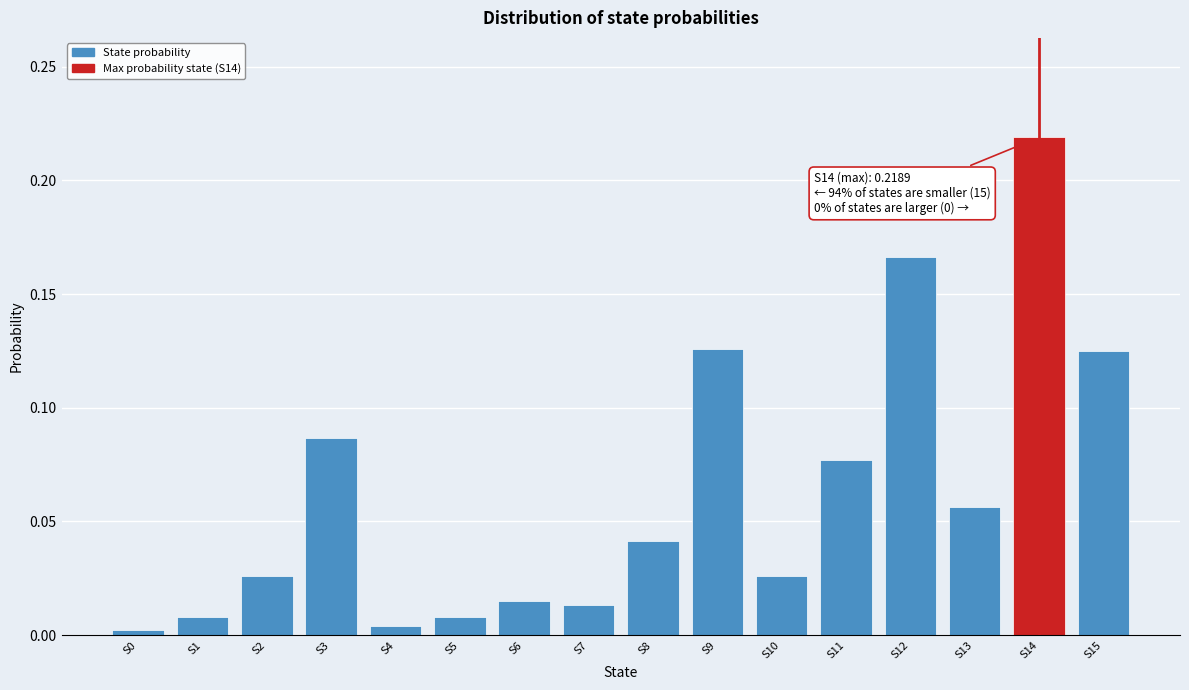

What is the sum of all values?

1.0